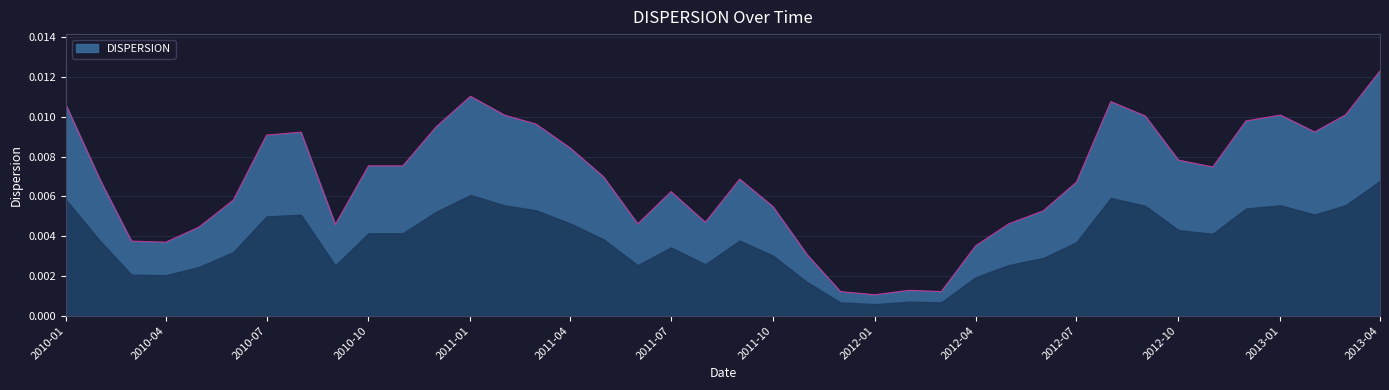

Does the chart have visible grid lines?

Yes